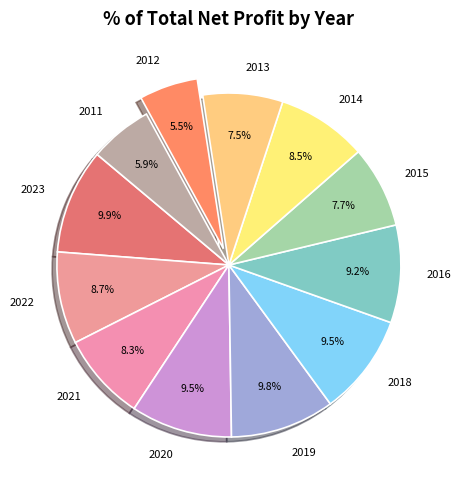

Approximately how many times larger is the value at 2011 compared to 2013?

0.8